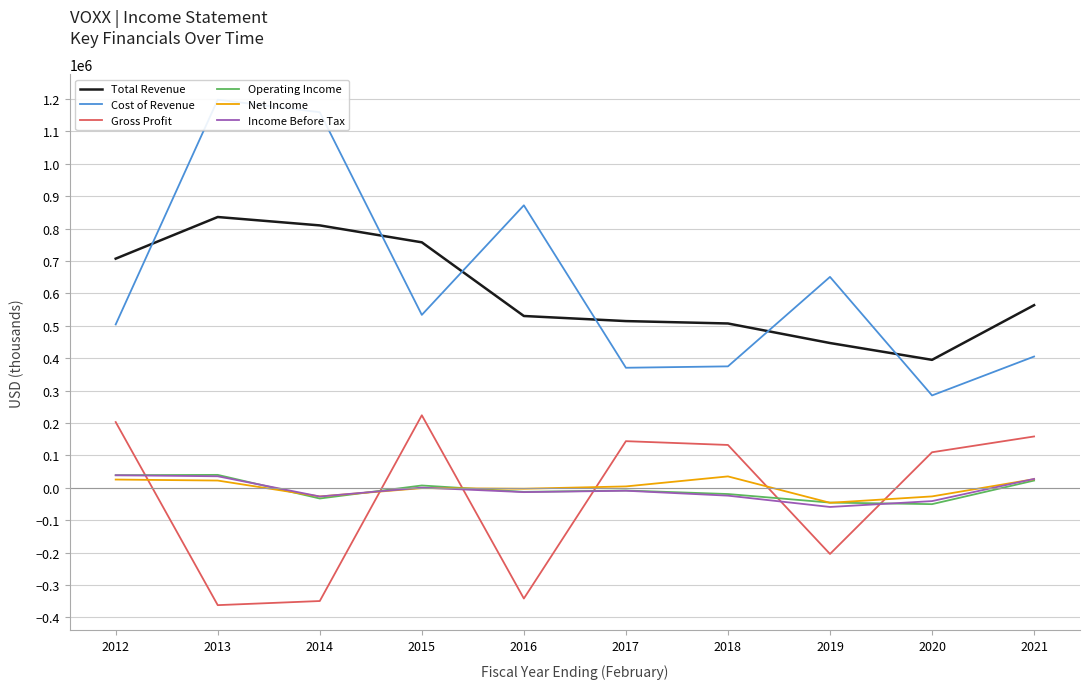

Reading left to right, list all the values displayed in this chart.

Total Revenue: 707100	835600	809700	757500	530200	514500	507100	446800	394900	563600
Cost of Revenue: 504100	1197500	1158900	533600	871700	370500	374800	650800	285100	405100
Gross Profit: 203000	-361900	-349200	223900	-341500	144000	132300	-204000	109800	158500
Operating Income: 39000	40000	-32900	7300	-12400	-8200	-19100	-45500	-50300	22500
Net Income: 25600	22500	-26600	-900	-2700	4400	35300	-46100	-26400	26800
Income Before Tax: 38900	35700	-26700	700	-13200	-8900	-24100	-59000	-40900	27600